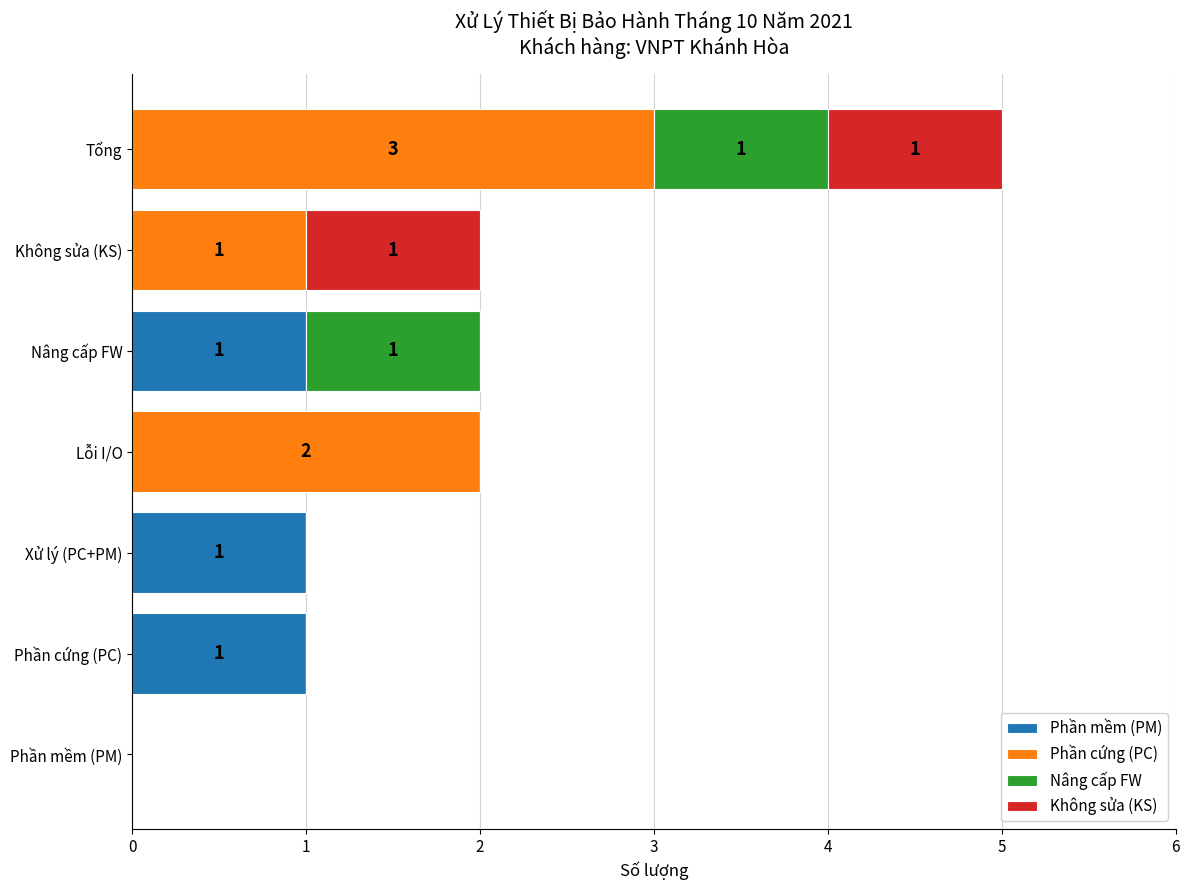

What are all the series names shown in the legend?

Phần mềm (PM), Phần cứng (PC), Nâng cấp FW, Không sửa (KS)